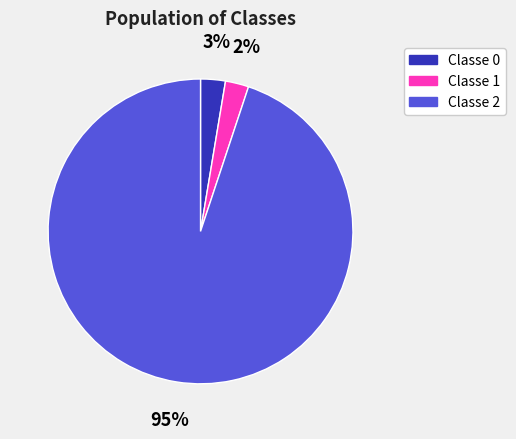

Do Classe 2 and Classe 1 together represent more than half of the pie?

Yes